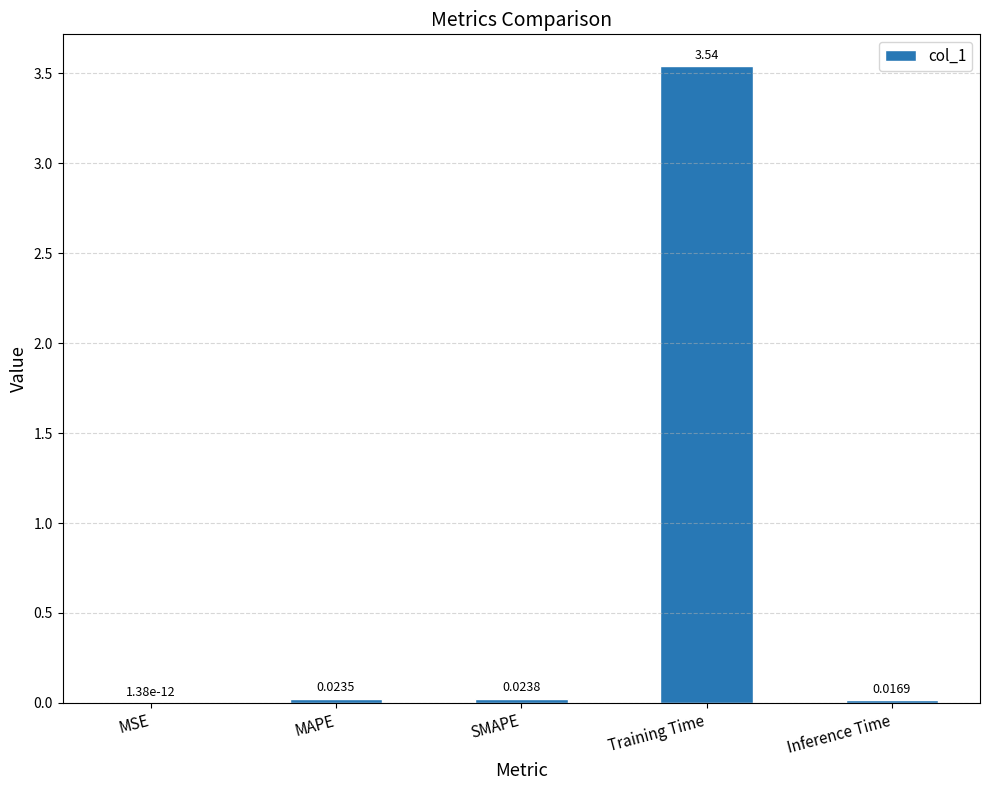

At which category does the chart reach its peak across all series?

Training Time